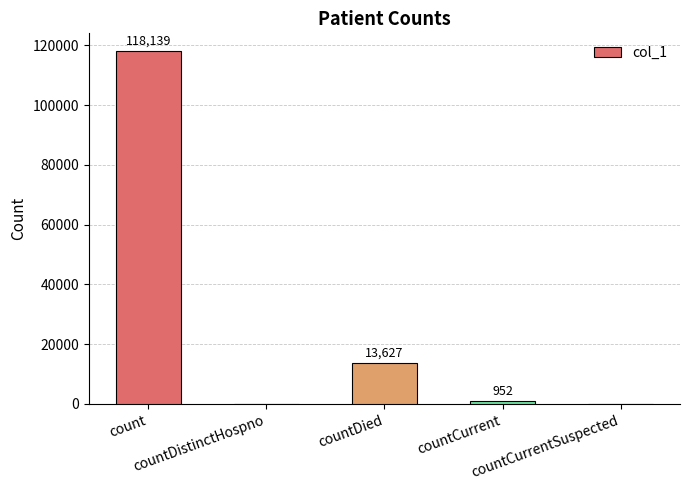

The value at count is 179392. True or false?

False